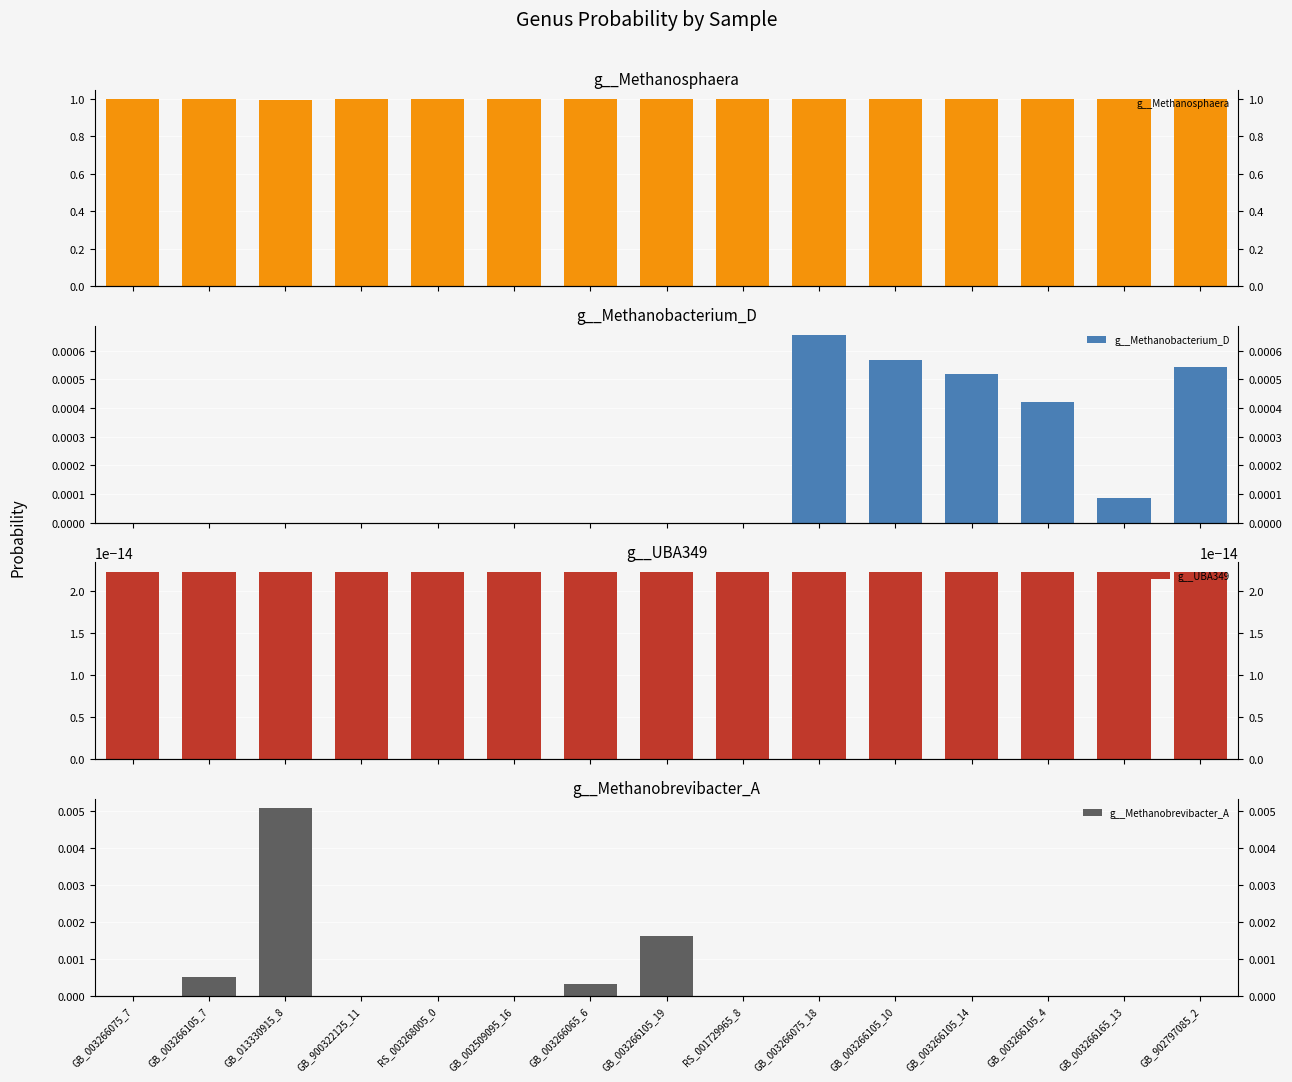

How many distinct data groups are displayed?

4